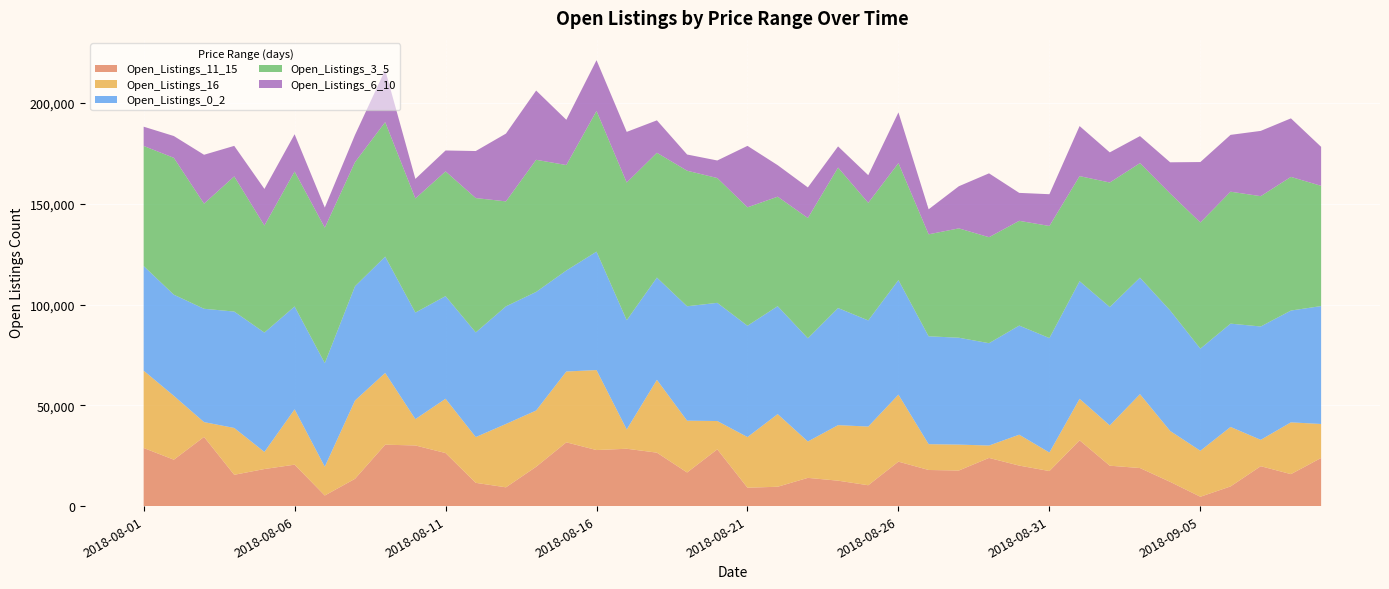

Reading right to left, transcribe all the data shown in this chart.

Open_Listings_11_15: 23877	15858	19796	9752	4637	12017	18880	20043	32637	17383	20094	23900	17650	17917	22052	10344	12609	14007	9601	9119	28163	16672	26516	28452	27806	31637	19516	9313	11538	26318	30089	30466	13531	5250	20555	18387	15531	34328	23024	28830
Open_Listings_16: 16862	25695	13077	29518	22810	25267	36658	19993	20592	9198	15332	6143	12857	12800	33251	29115	27550	18051	36038	25130	14041	25703	36126	9576	39683	35145	27903	31431	22706	26939	13067	35611	38859	14283	27451	8486	23232	7342	31676	38364
Open_Listings_0_2: 58504	55474	56246	51256	50672	59769	57820	58740	58369	56787	54149	50789	53035	53533	56829	52673	58115	51224	53564	55250	58640	56778	50744	54208	58760	50124	58851	58363	51922	50923	52860	57704	56677	51408	51043	59221	57762	56239	50196	51918
Open_Listings_3_5: 59661	66310	64651	65472	62598	58045	56808	61776	52127	55622	51966	52586	54259	50596	58048	58344	69690	59655	54316	58742	61927	67252	61919	68304	69791	52314	65549	52087	66660	61888	56609	66742	61590	67209	66962	53113	67057	52148	67897	59583
Open_Listings_6_10: 19347	29038	32392	28191	29988	15479	13416	14949	24832	15757	13863	31683	20894	12415	25159	13702	10508	15178	15635	30490	8711	8039	16093	25132	25206	22446	34365	33627	23345	10377	9717	25888	13495	9978	18485	18165	15148	24258	10820	9558